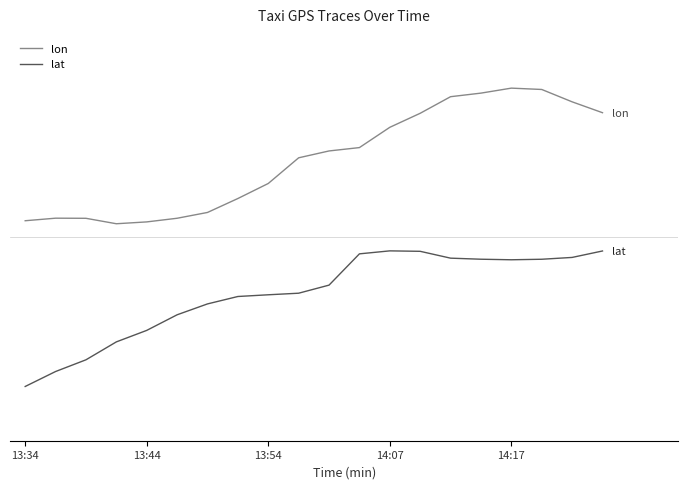

Does the chart have visible grid lines?

No